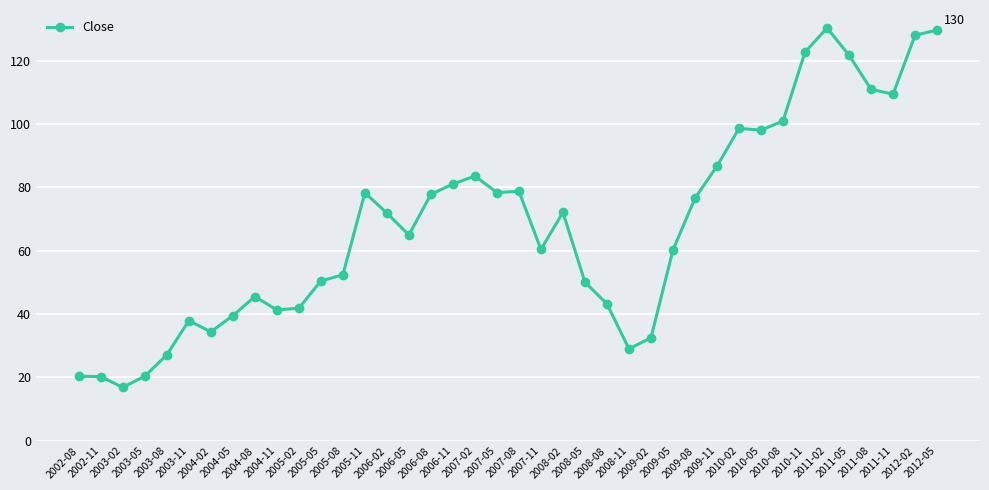

What is the smallest value displayed?

16.9